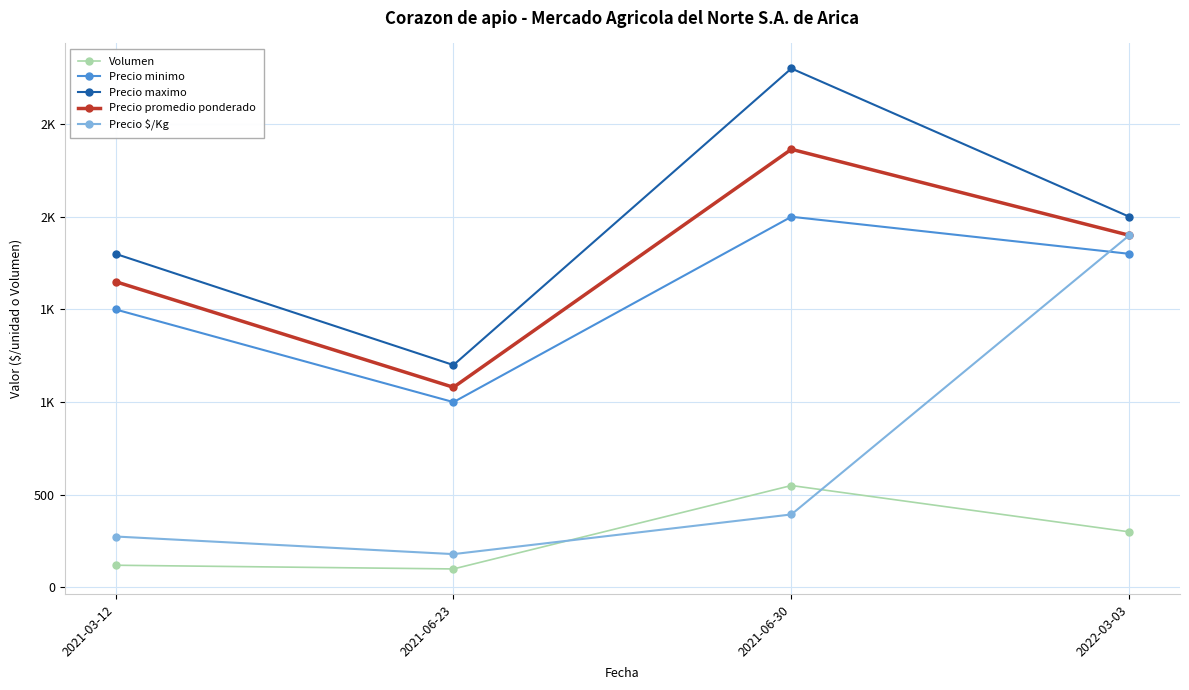

What is the sum of all Precio minimo values?

6300